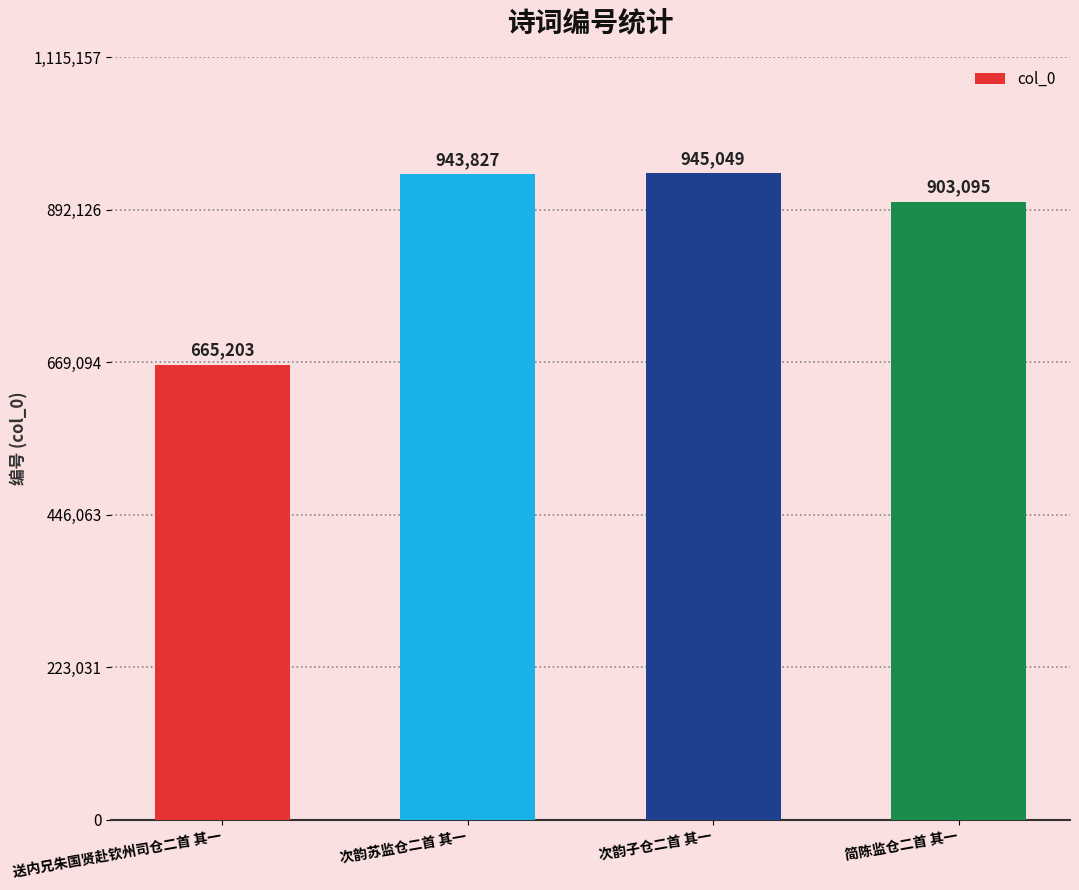

Is it true that the value at 简陈监仓二首 其一 is 1441799?

False